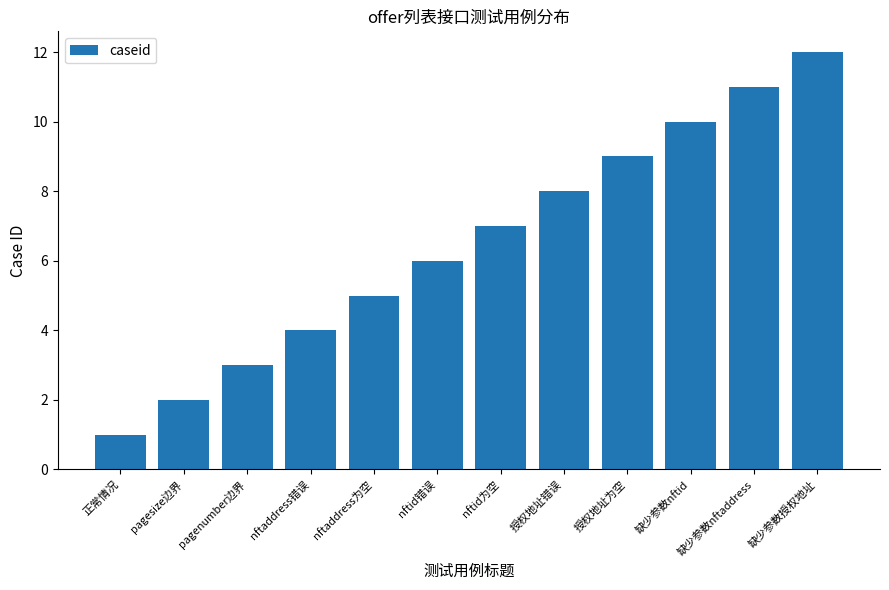

Reading left to right, what are all the values shown in this chart?

1	2	3	4	5	6	7	8	9	10	11	12